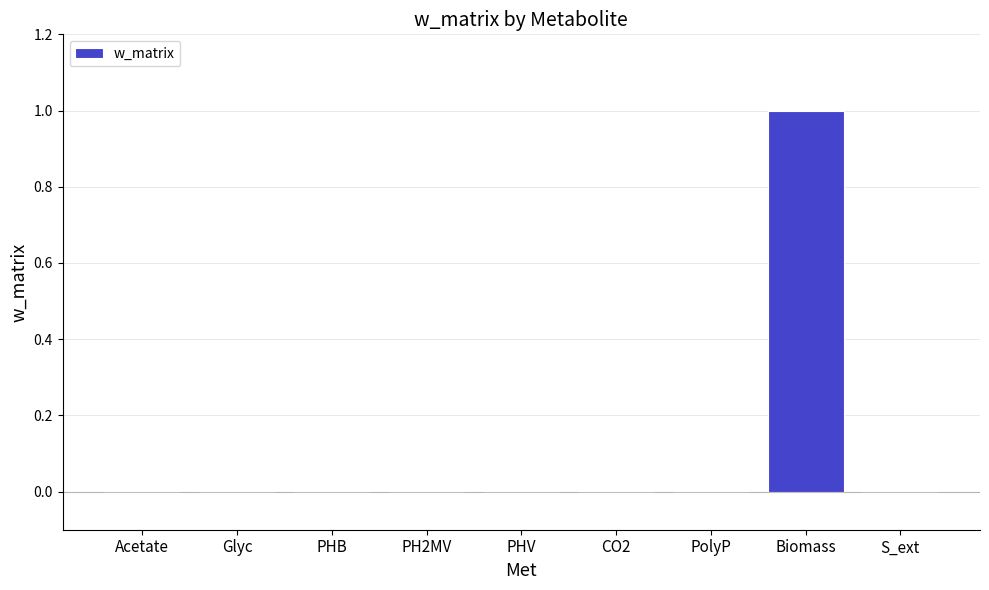

What is the greatest value displayed?

1